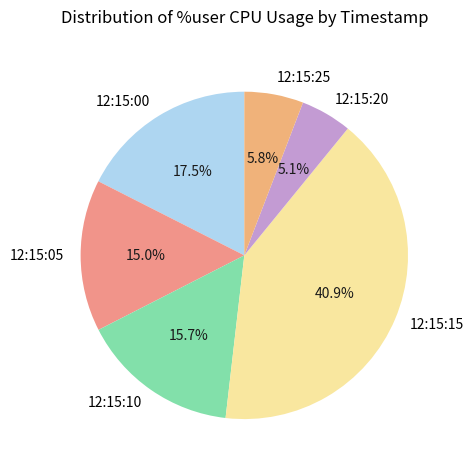

Is there any slice that represents more than half of the pie?

No